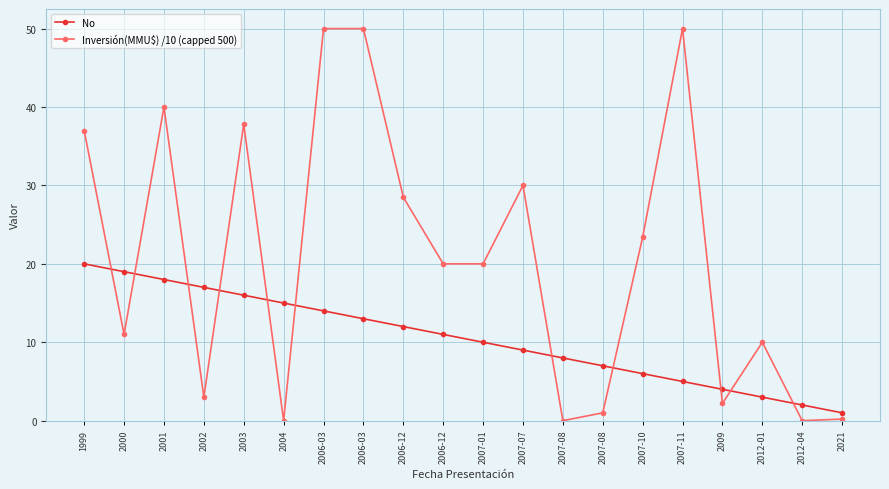

At which category does Inversión(MMU$) /10 (capped 500) reach its first local peak?

2001